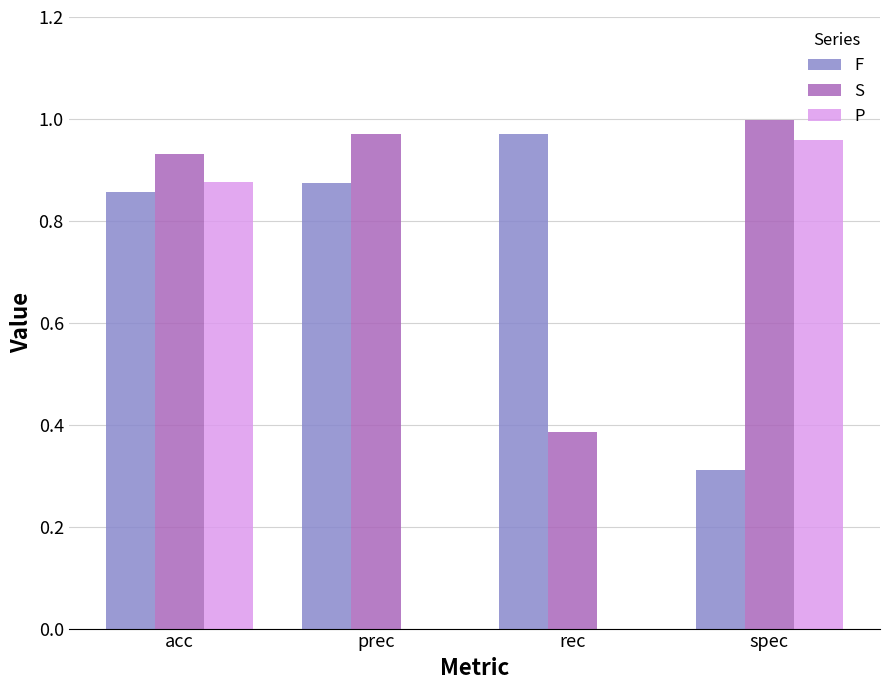

Where is F nearest to the value 0?

spec